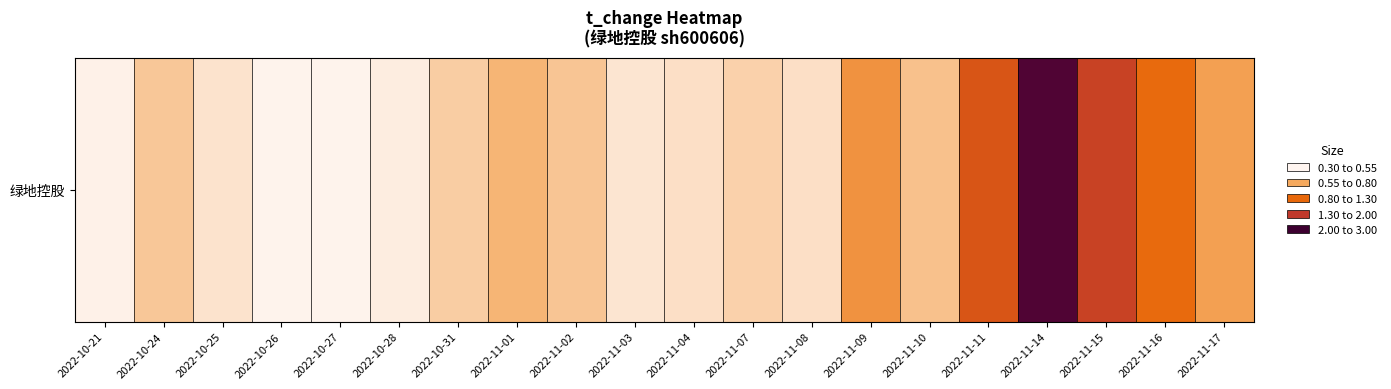

Rank the categories by value from lowest to highest.

2022-10-26, 2022-10-27, 2022-10-21, 2022-10-28, 2022-11-03, 2022-10-25, 2022-11-04, 2022-11-08, 2022-11-07, 2022-10-31, 2022-10-24, 2022-11-02, 2022-11-10, 2022-11-01, 2022-11-17, 2022-11-09, 2022-11-16, 2022-11-11, 2022-11-15, 2022-11-14